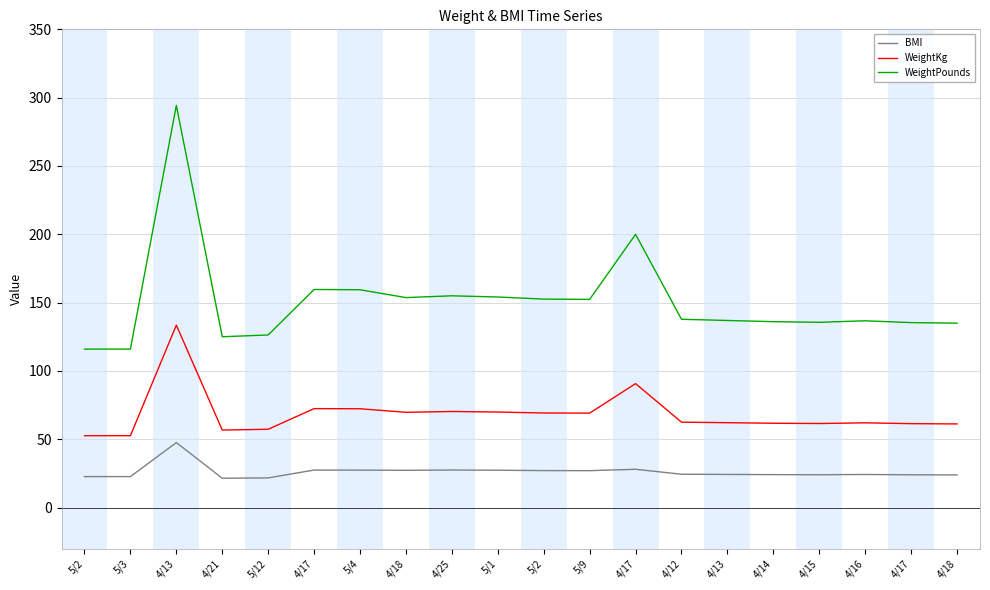

Is it true that WeightKg equals 38.8 at 4/18?

False